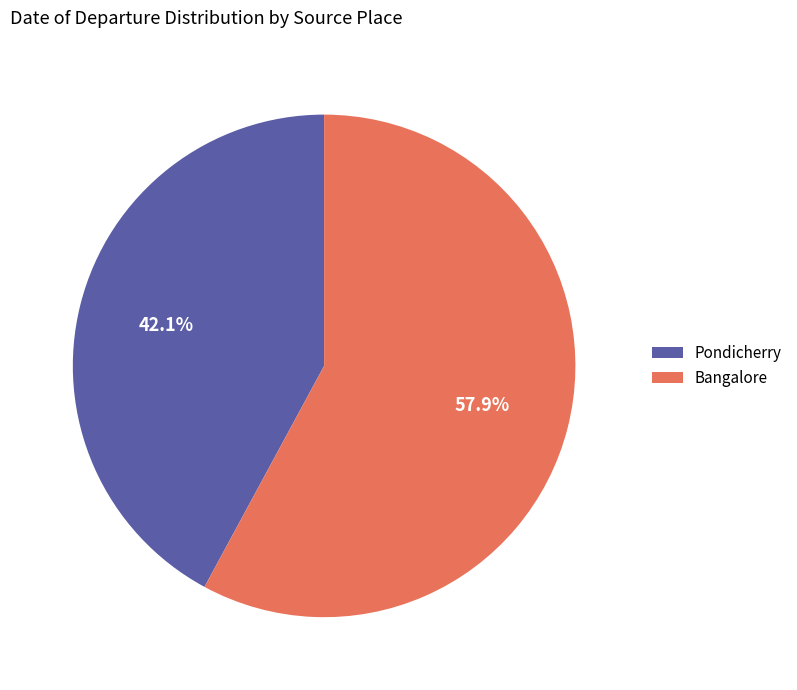

To the nearest percent, what portion does Pondicherry represent?

42%